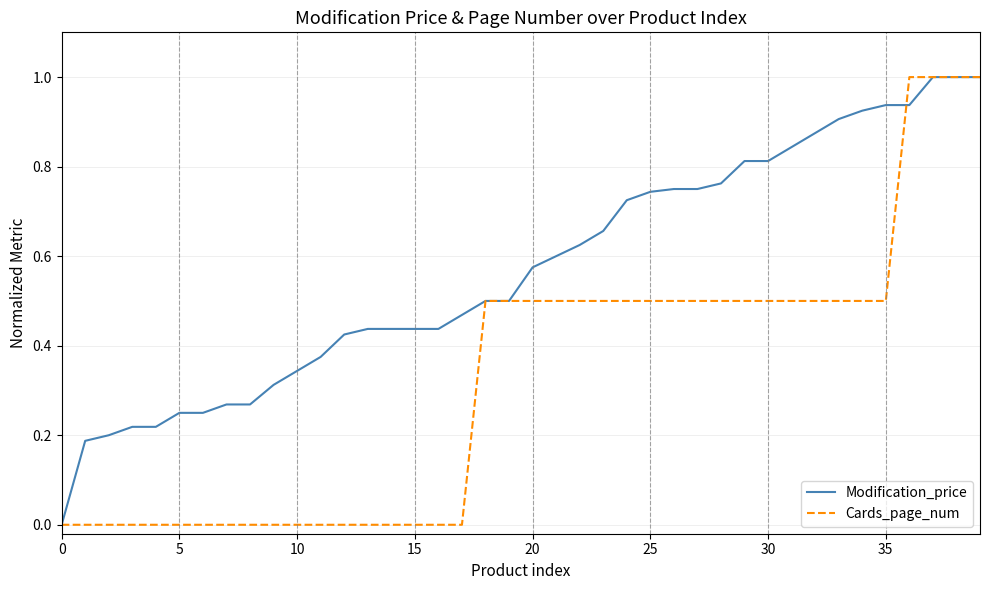

List the series in order of their overall mean, highest first.

Modification_price, Cards_page_num